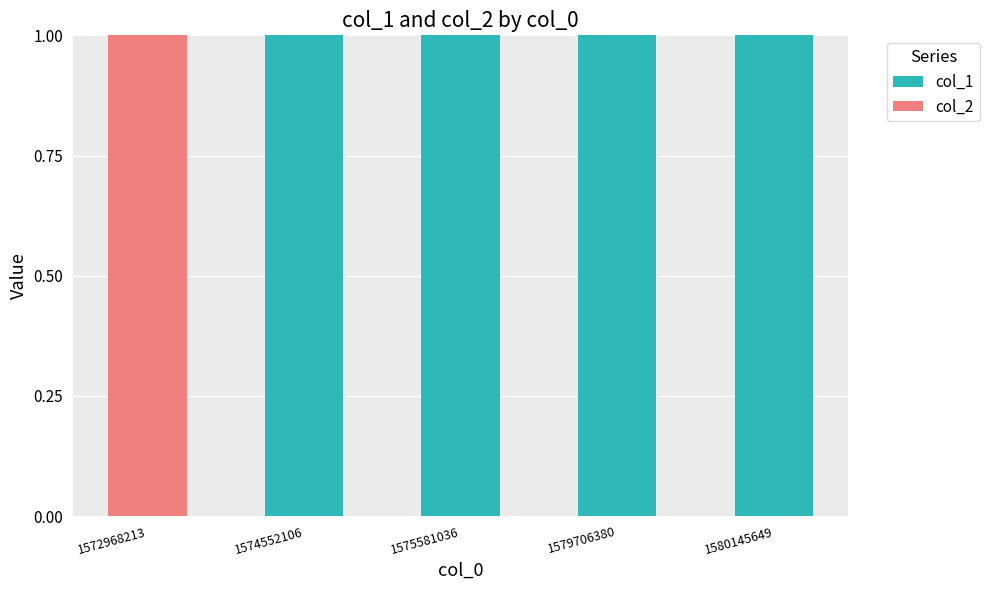

Which series changed the most between 1572968213 and 1574552106?

col_1